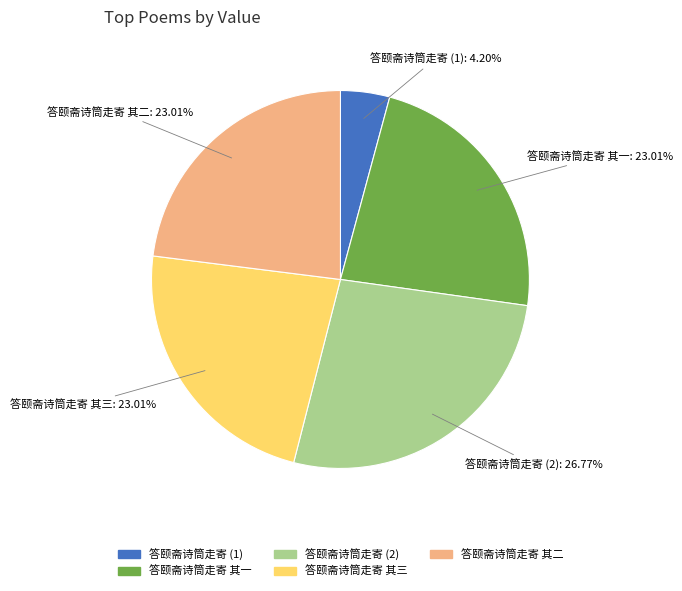

True or false: 答颐斋诗筒走寄 其二 accounts for 23% of the total.

True